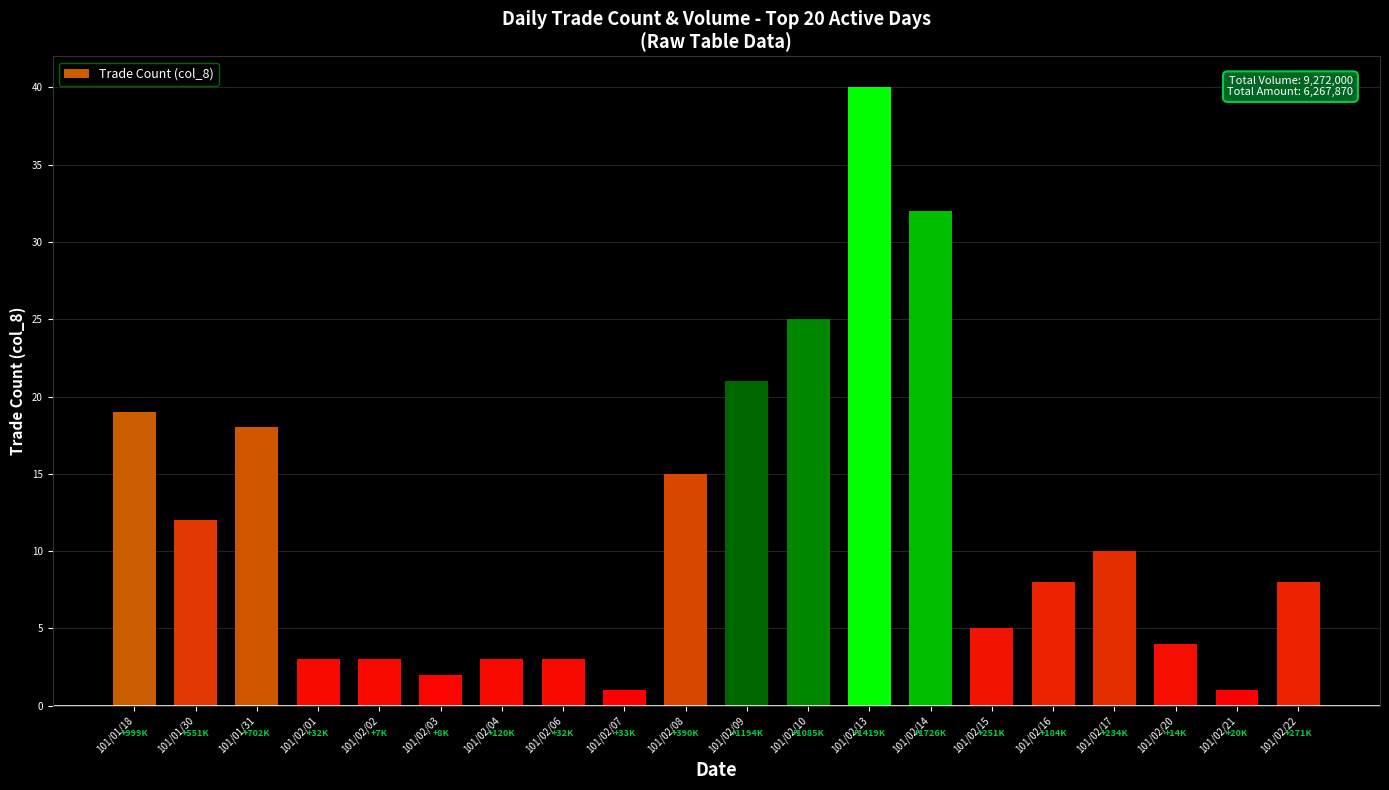

What value does the data have at 101/02/17?

10